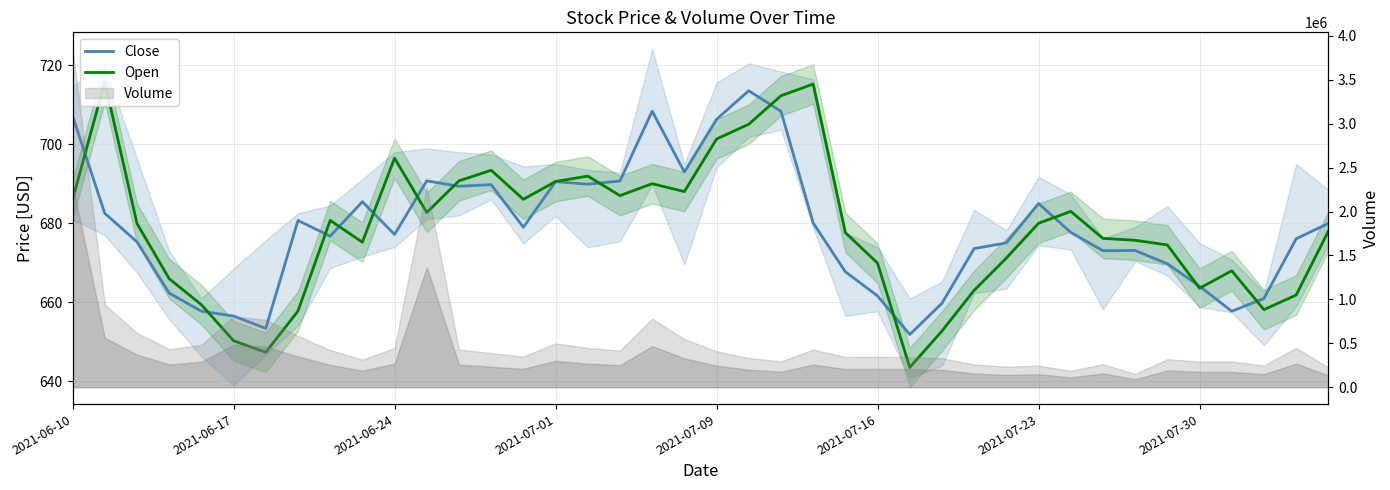

Does the chart have visible grid lines?

Yes